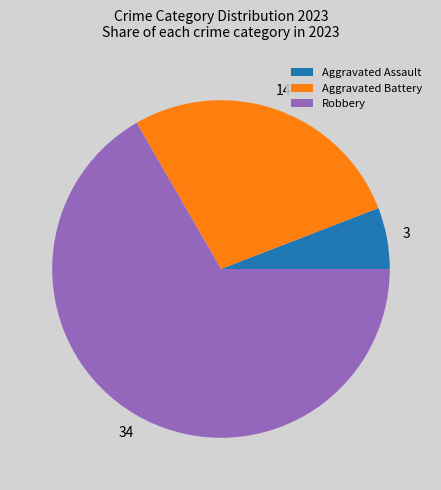

Count the number of slices in the pie.

3